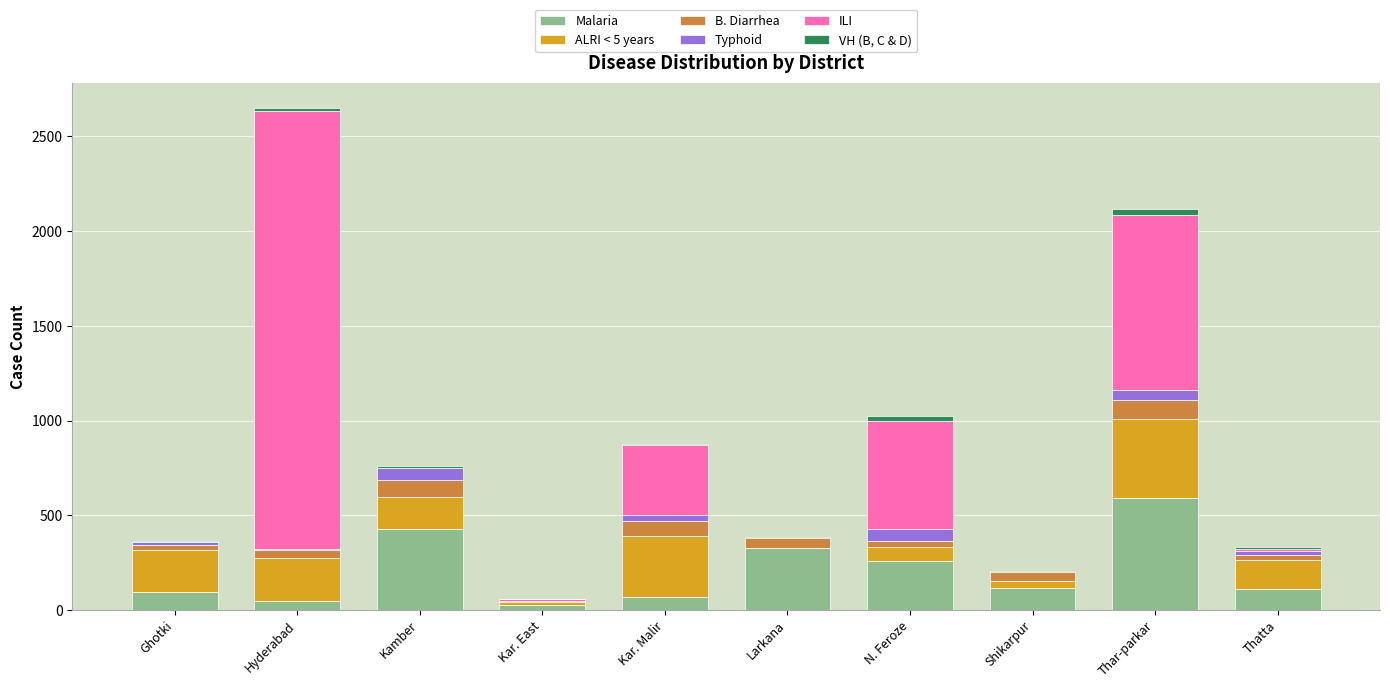

What is the total value across all series at Thatta?

331